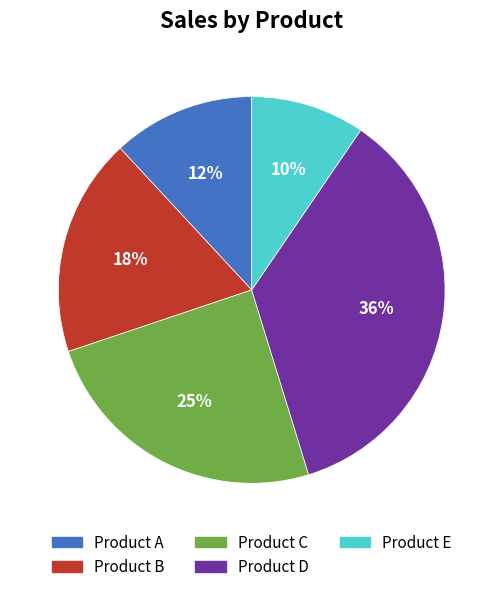

What percentage is the Product D slice, to the nearest percent?

36%